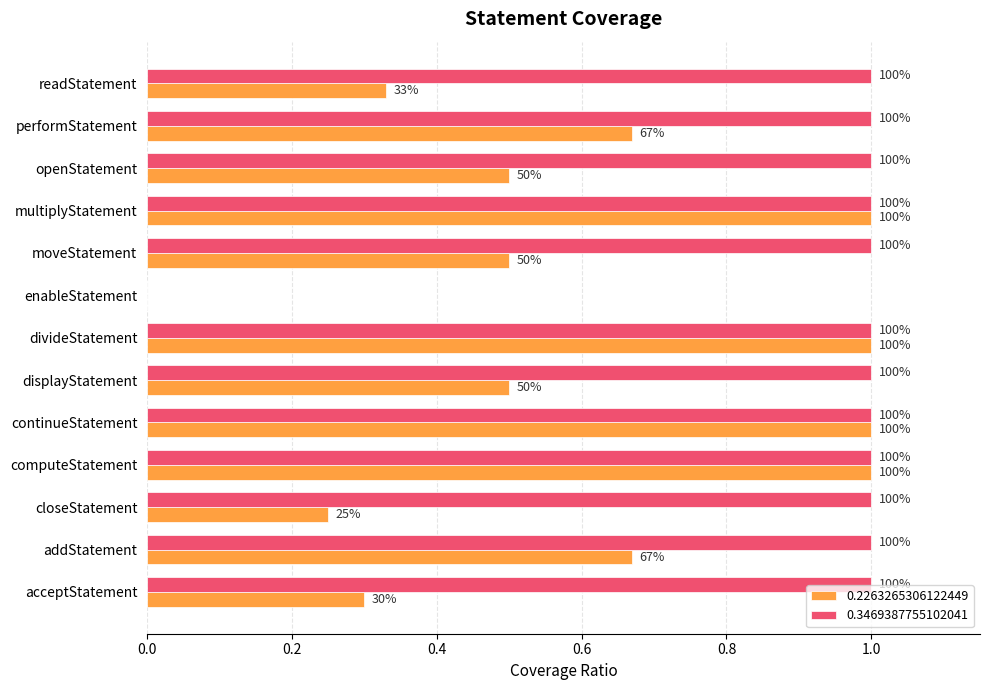

What value does the 0.2263265306122449 series have at closeStatement?

0.2